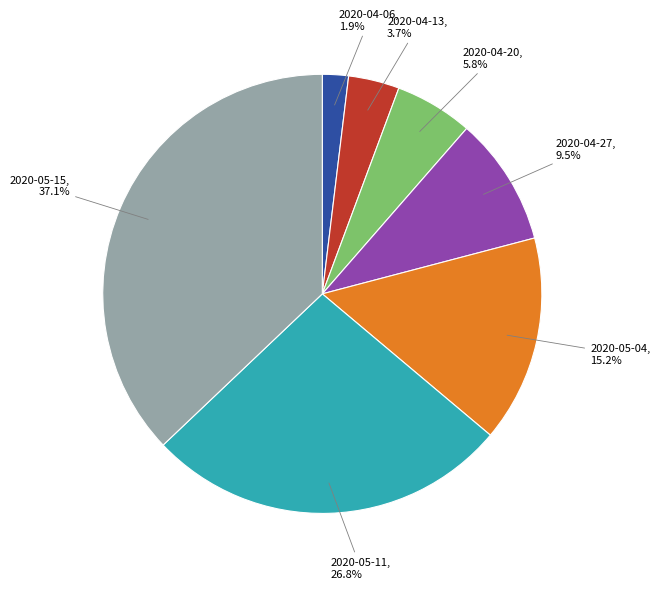

Which slice is the smallest?

2020-04-06